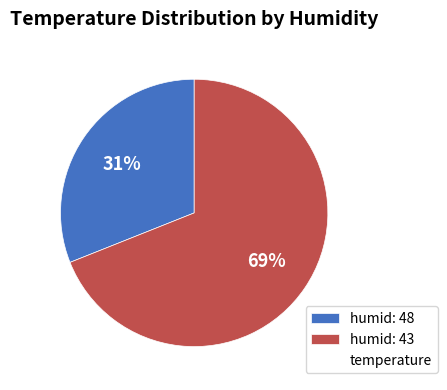

Is there any slice that represents more than half of the pie?

Yes